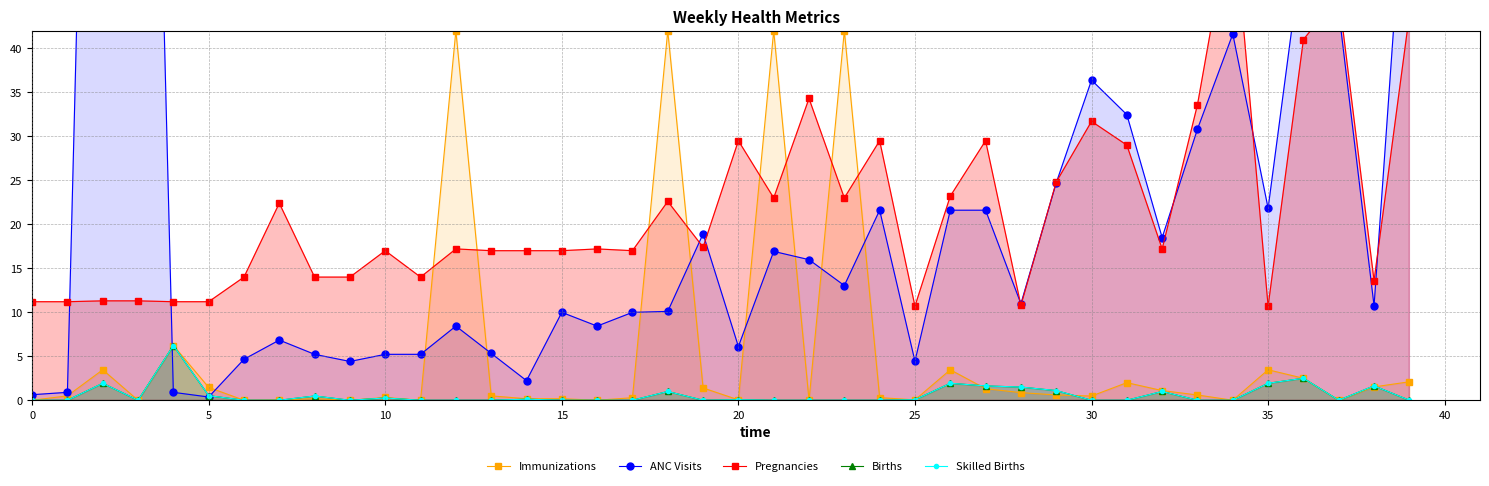

Does the chart display data point markers on the line(s)?

Yes